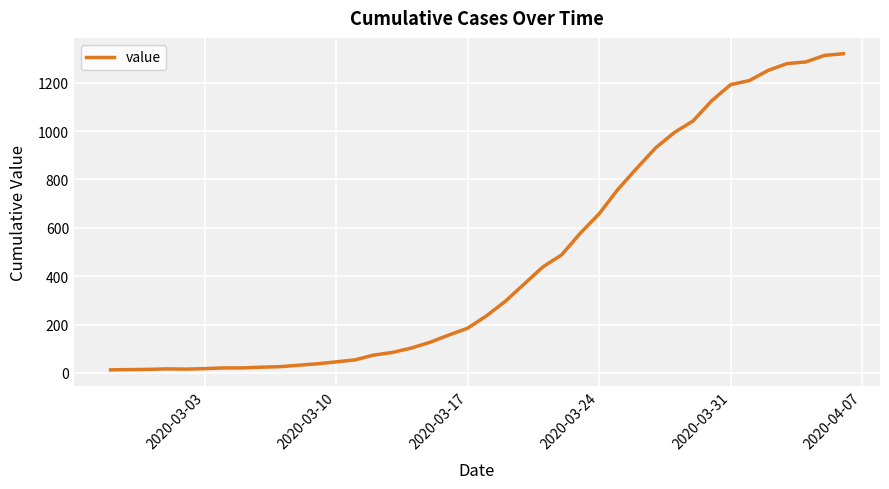

Is this an area chart (filled region under the line)?

No